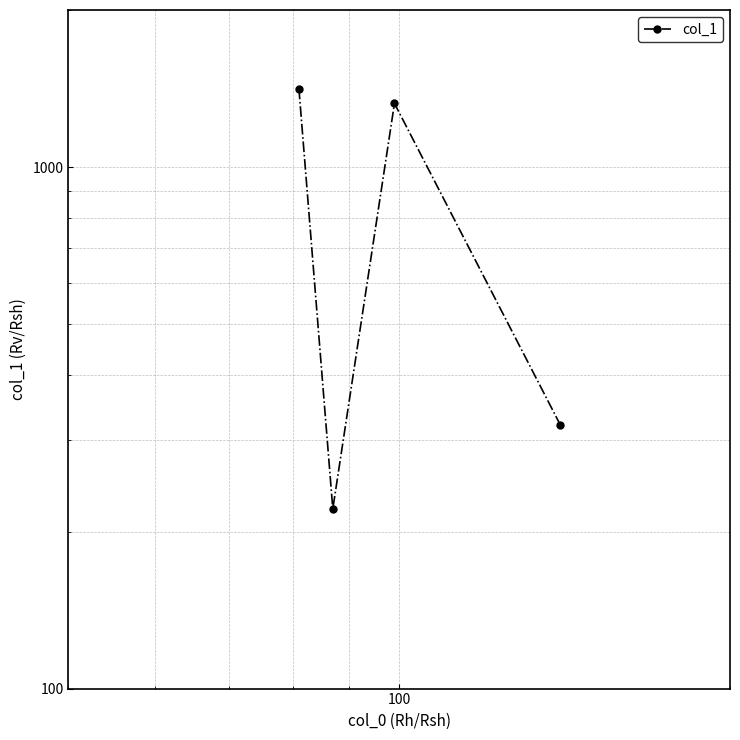

True or false: there are more than 2 points higher than both neighbors.

False